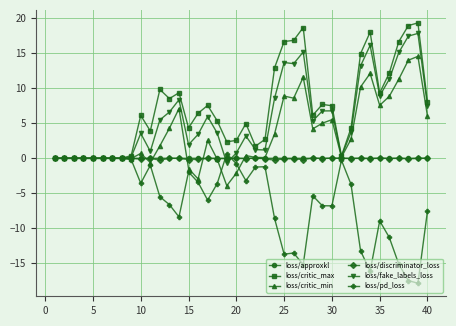

True or false: loss/approxkl has more than 2 points higher than both neighbors.

True